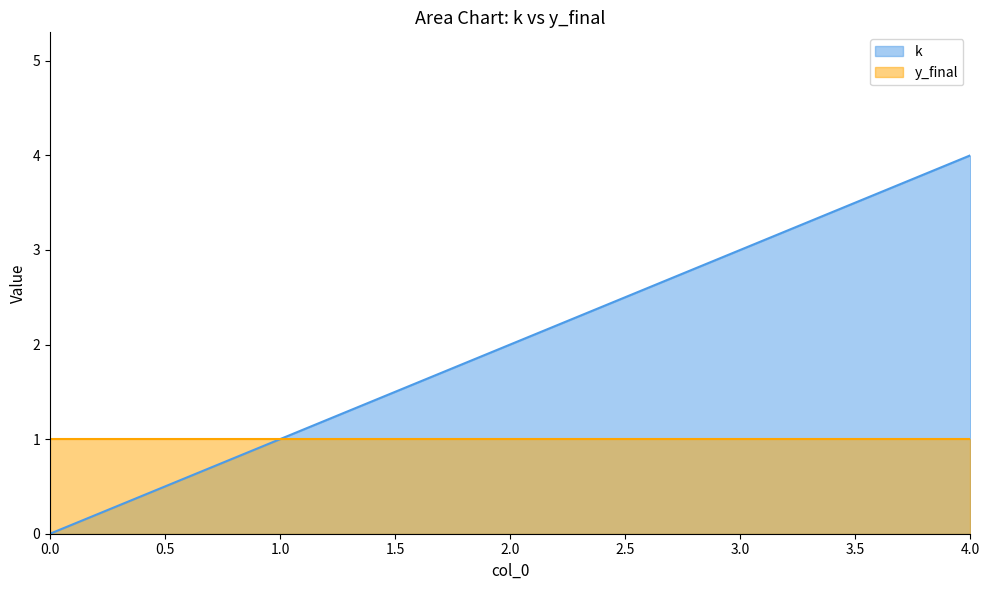

Rank the categories by value from highest to lowest.

4, 3, 2, 1, 0